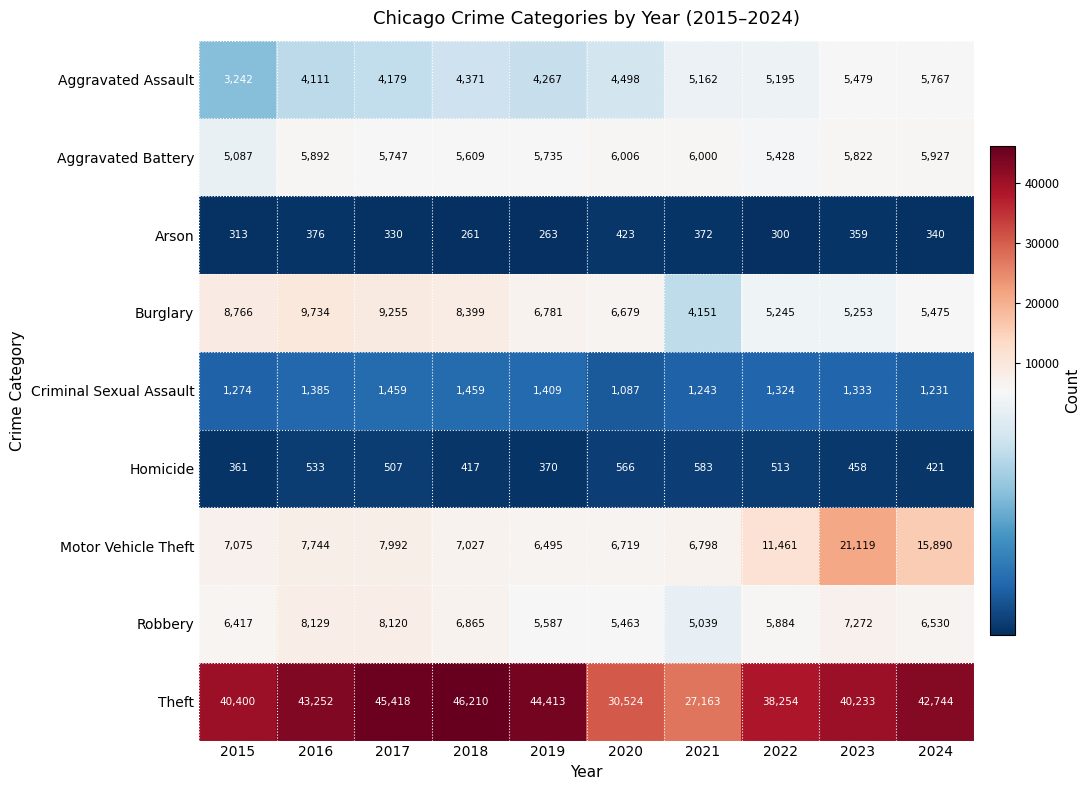

Which series has the largest total across all categories?

Theft